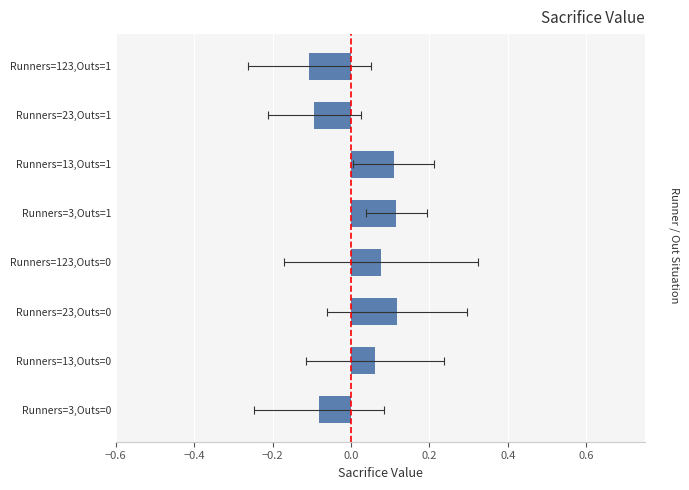

What is the sum of all values?

0.2